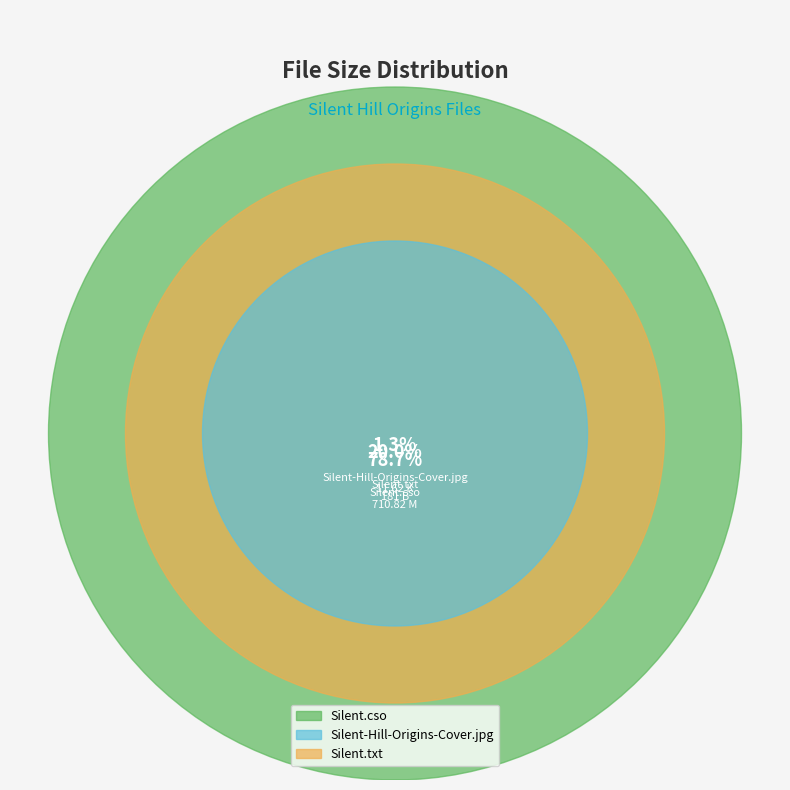

The /ISO/Silent.cso slice represents 90% of the pie. True or false?

False